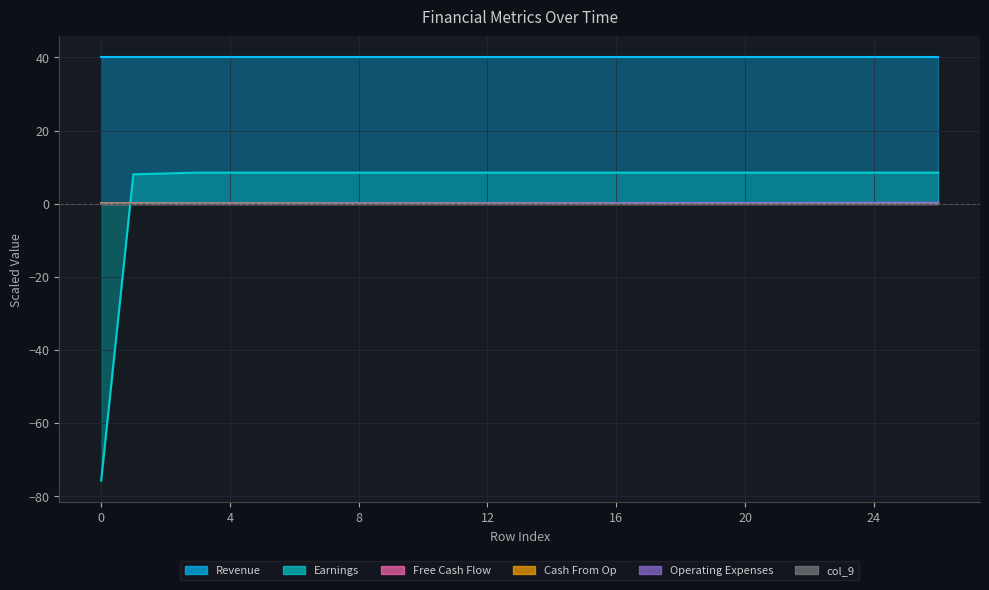

The col_40 series shows 0.3 at 18. True or false?

False